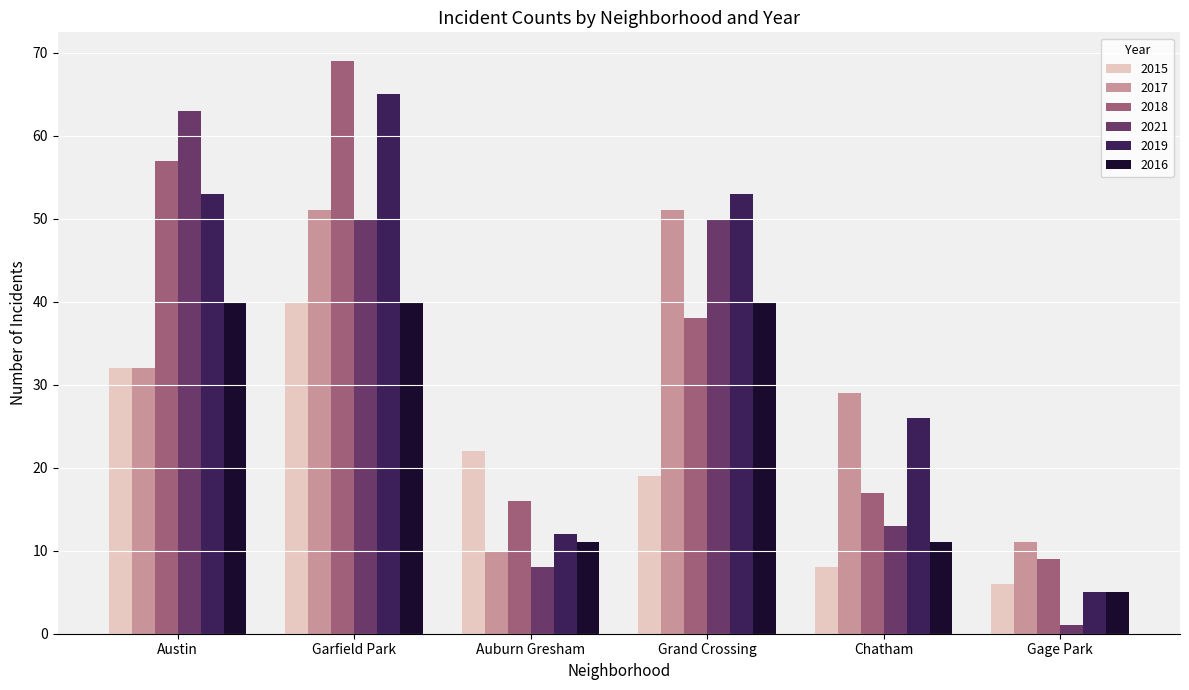

What are all the series names shown in the legend?

2015, 2017, 2018, 2021, 2019, 2016